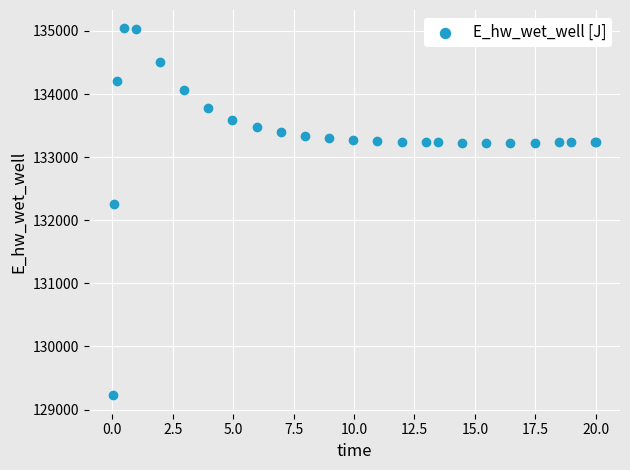

What Y value in the scatter plot is closest to 132132?

132259.7